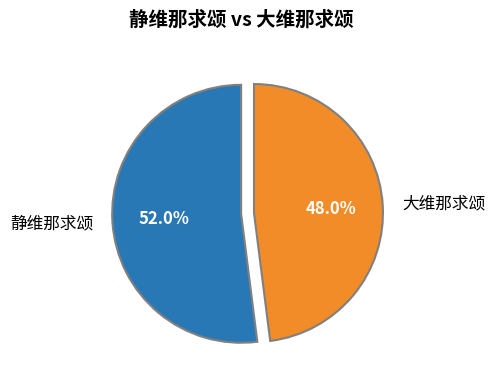

What percentage is NOT represented by 大维那求颂?

52.0%